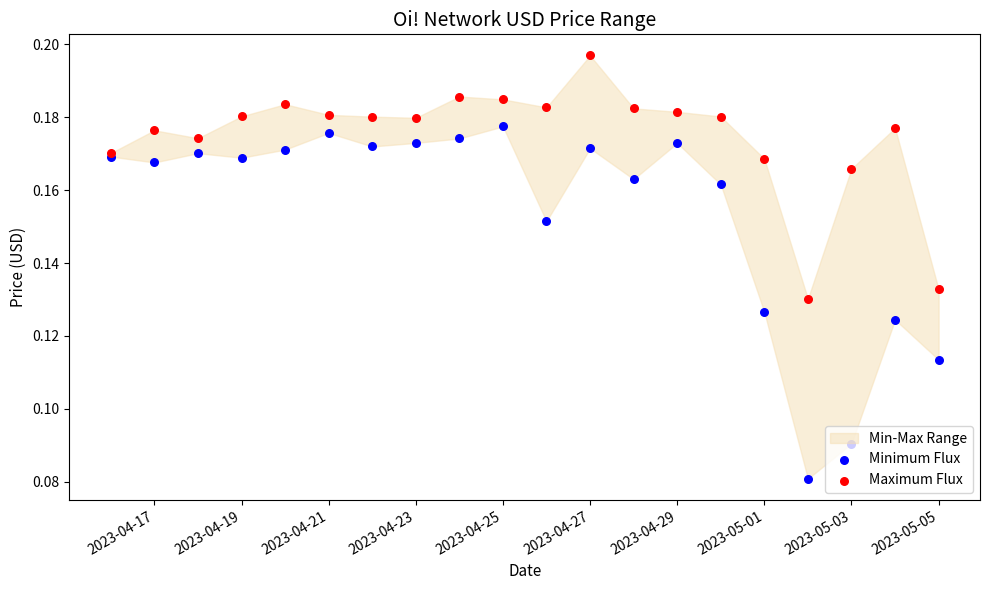

Which series has the largest Y range (max minus min)?

Minimum Flux